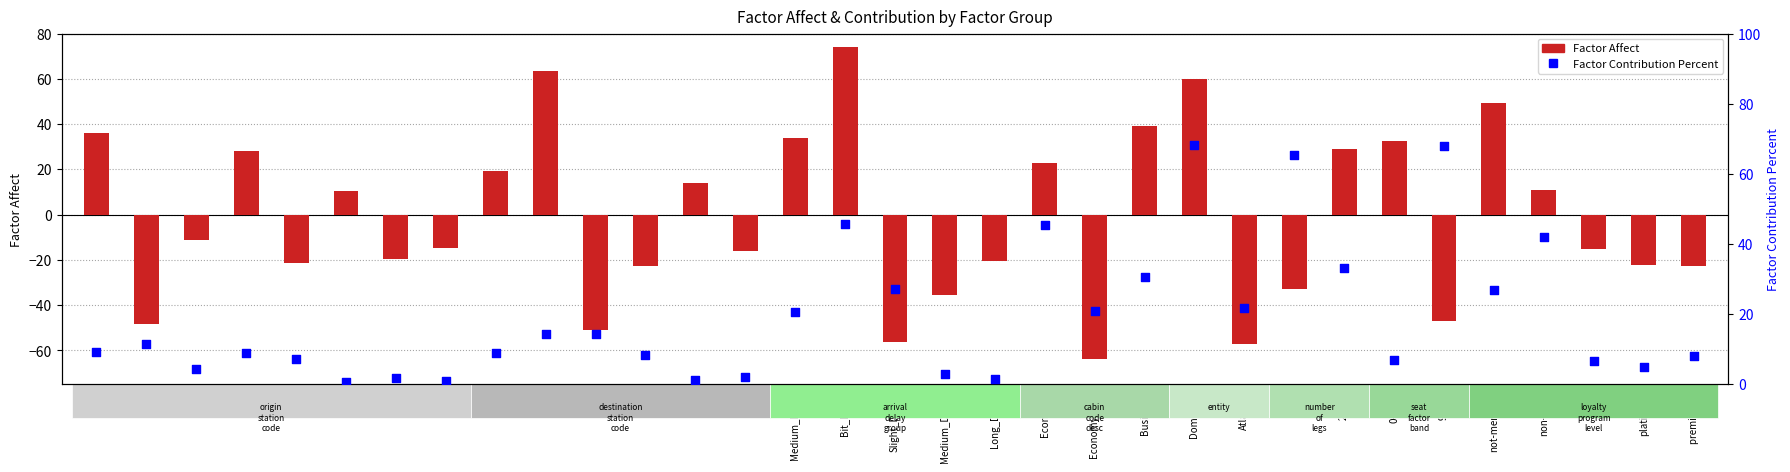

What is the total value across all series at 2 legs?

62.2